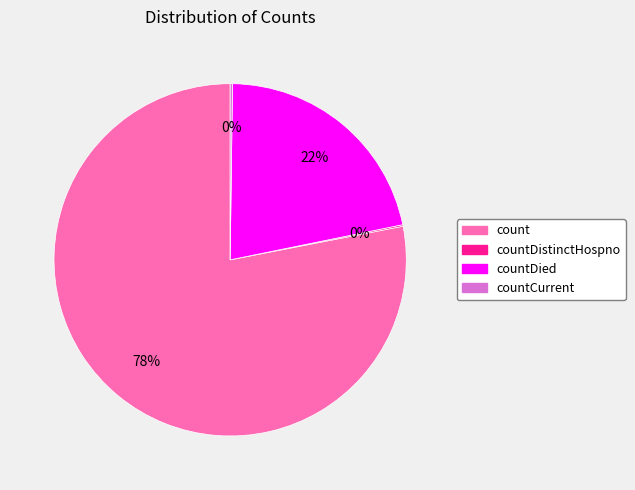

To the nearest percent, what is the difference between the largest and smallest slice percentages?

78%